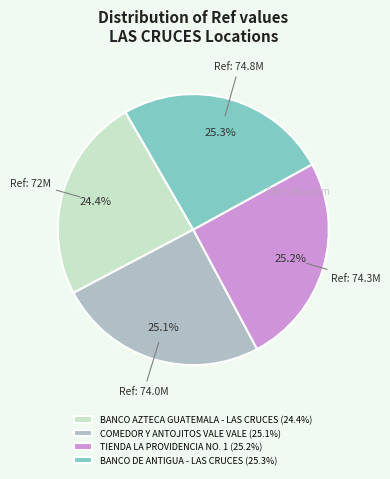

Is it true that BANCO AZTECA GUATEMALA - LAS CRUCES is 24% of the pie?

True